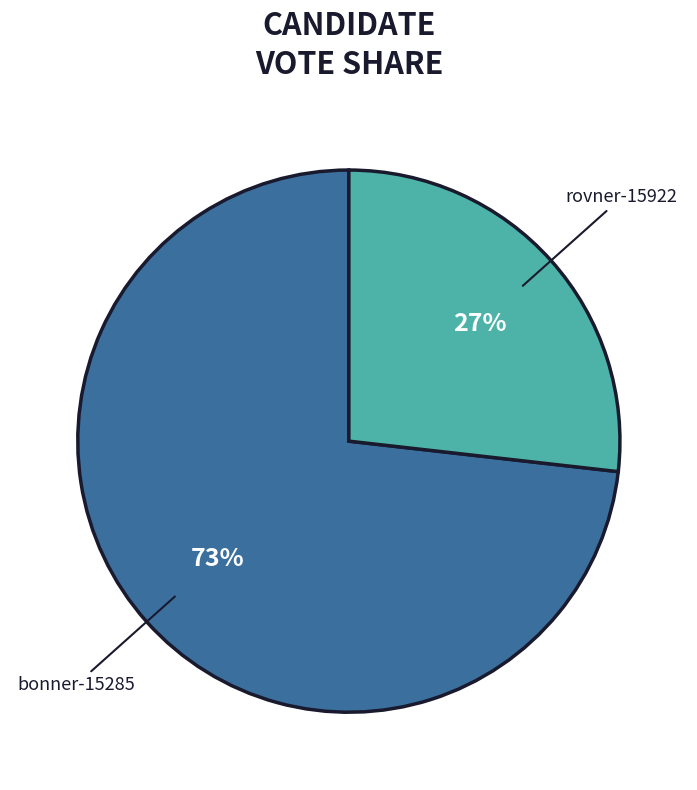

True or false: bonner-15285 accounts for 86% of the total.

False